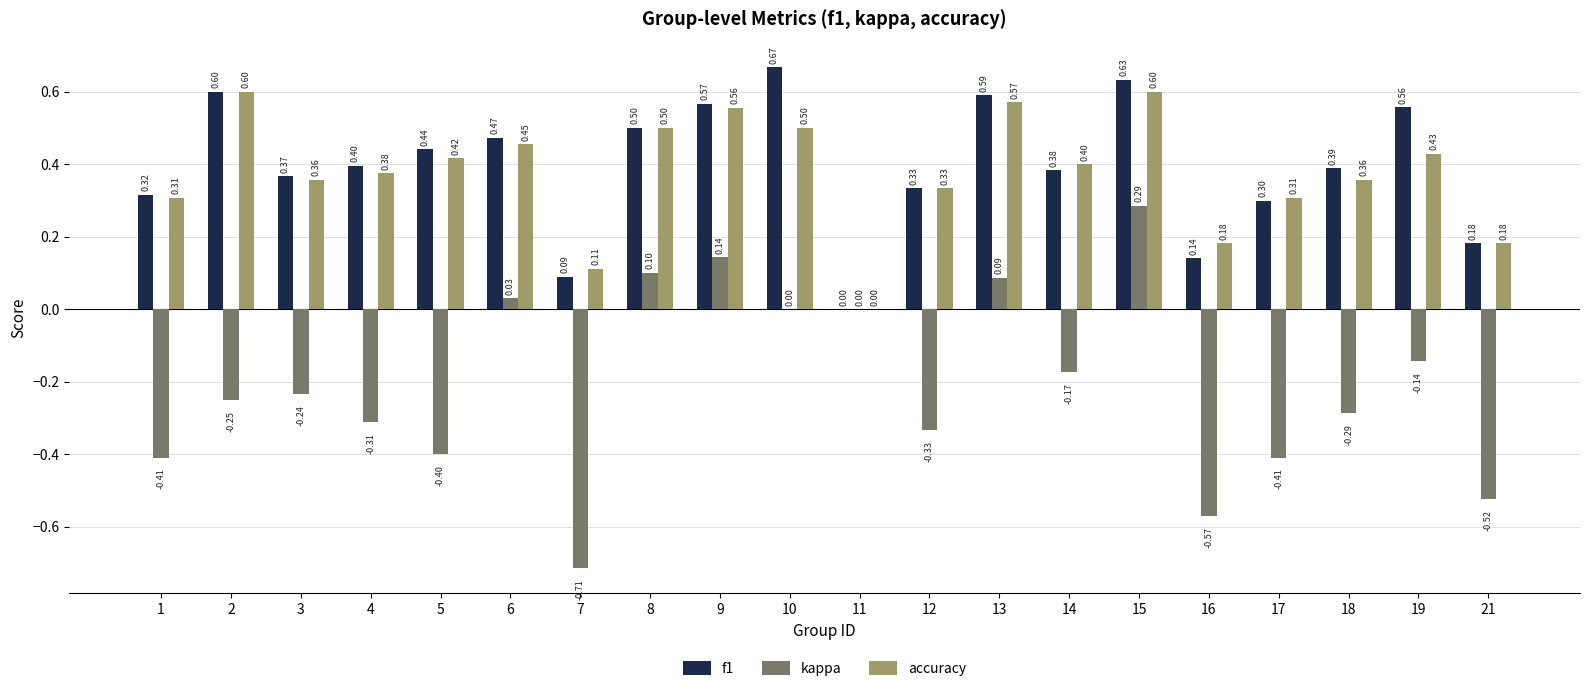

What is the sum of the accuracy values at 11 and 18?

0.4